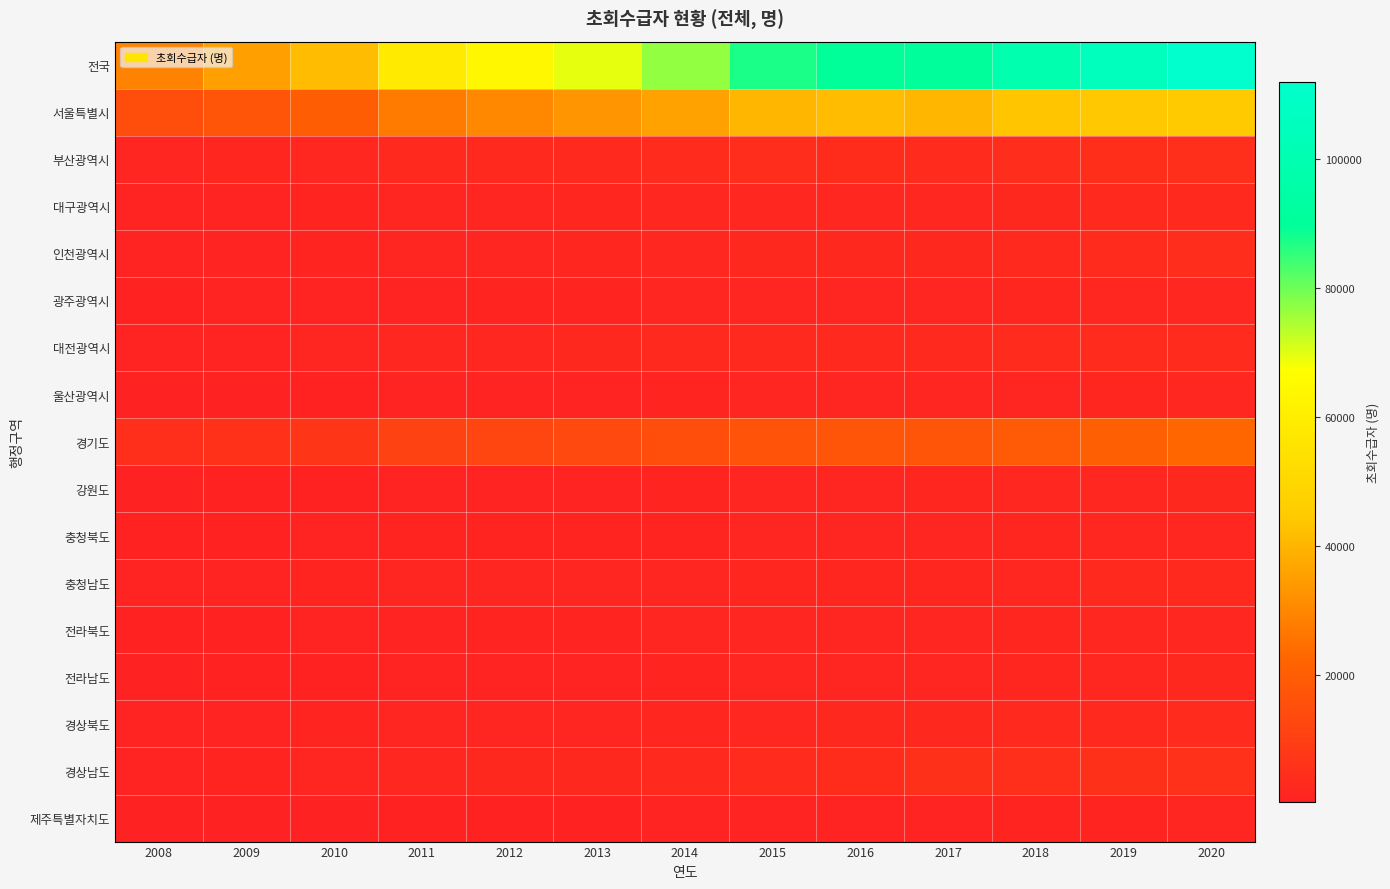

Reading right to left, extract all data points from this chart.

전국: 2020=112038	2019=105165	2018=99199	2017=90122	2016=89795	2015=87339	2014=76831	2013=69618	2012=64071	2011=58136	2010=41733	2009=35400	2008=29145
서울특별시: 2020=44797	2019=44204	2018=43714	2017=40438	2016=41696	2015=40349	2014=35892	2013=33190	2012=30218	2011=27354	2010=19848	2009=17381	2008=14876
부산광역시: 2020=5030	2019=4521	2018=4232	2017=3713	2016=3841	2015=3994	2014=3568	2013=3114	2012=3130	2011=2679	2010=2058	2009=1831	2008=1423
대구광역시: 2020=3014	2019=2806	2018=2663	2017=2434	2016=2320	2015=2410	2014=2099	2013=1804	2012=1712	2011=1584	2010=1225	2009=969	2008=845
인천광역시: 2020=3985	2019=3483	2018=2958	2017=2569	2016=2515	2015=2510	2014=2094	2013=1939	2012=1782	2011=1595	2010=1220	2009=938	2008=798
광주광역시: 2020=2118	2019=2075	2018=1876	2017=1653	2016=1635	2015=1646	2014=1470	2013=1341	2012=1255	2011=1124	2010=892	2009=736	2008=608
대전광역시: 2020=3698	2019=3530	2018=3340	2017=3162	2016=3197	2015=3231	2014=2781	2013=2505	2012=2310	2011=2145	2010=1454	2009=1102	2008=935
울산광역시: 2020=2219	2019=1972	2018=1694	2017=1473	2016=1400	2015=1385	2014=1240	2013=891	2012=860	2011=752	2010=539	2009=423	2008=363
경기도: 2020=22762	2019=20653	2018=18871	2017=17130	2016=17177	2015=16651	2014=14728	2013=13463	2012=12125	2011=11021	2010=6996	2009=5793	2008=4698
강원도: 2020=2611	2019=2339	2018=2184	2017=1808	2016=1666	2015=1367	2014=1182	2013=1111	2012=985	2011=885	2010=526	2009=521	2008=359
충청북도: 2020=2382	2019=2157	2018=1987	2017=1609	2016=1610	2015=1626	2014=1356	2013=1276	2012=1187	2011=1151	2010=808	2009=668	2008=554
충청남도: 2020=3316	2019=2802	2018=2456	2017=2015	2016=1873	2015=1856	2014=1631	2013=1474	2012=1496	2011=1511	2010=1355	2009=1055	2008=737
전라북도: 2020=2313	2019=2093	2018=1928	2017=1719	2016=1668	2015=1776	2014=1403	2013=1245	2012=1243	2011=1086	2010=781	2009=592	2008=525
전라남도: 2020=2540	2019=2282	2018=1958	2017=1553	2016=1483	2015=1406	2014=1245	2013=1063	2012=931	2011=870	2010=697	2009=542	2008=392
경상북도: 2020=3607	2019=3194	2018=2900	2017=2461	2016=2493	2015=2358	2014=1985	2013=1743	2012=1482	2011=1589	2010=1282	2009=1077	2008=766
경상남도: 2020=5575	2019=5231	2018=4839	2017=5183	2016=3972	2015=3586	2014=3077	2013=2635	2012=2619	2011=2198	2010=1601	2009=1349	2008=992
제주특별자치도: 2020=1408	2019=1277	2018=1176	2017=907	2016=1000	2015=907	2014=887	2013=684	2012=624	2011=592	2010=451	2009=423	2008=274